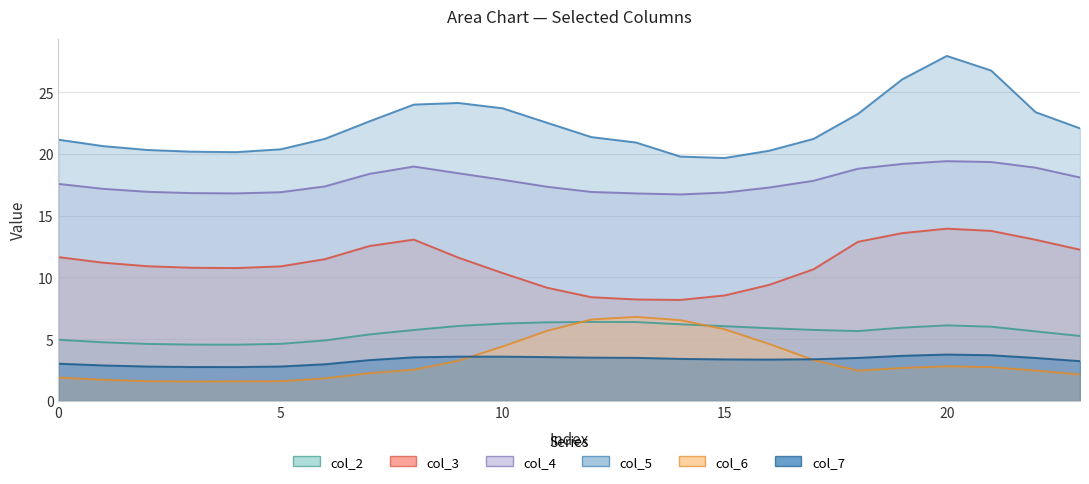

True or false: col_5 and col_4 intersect in this chart.

False